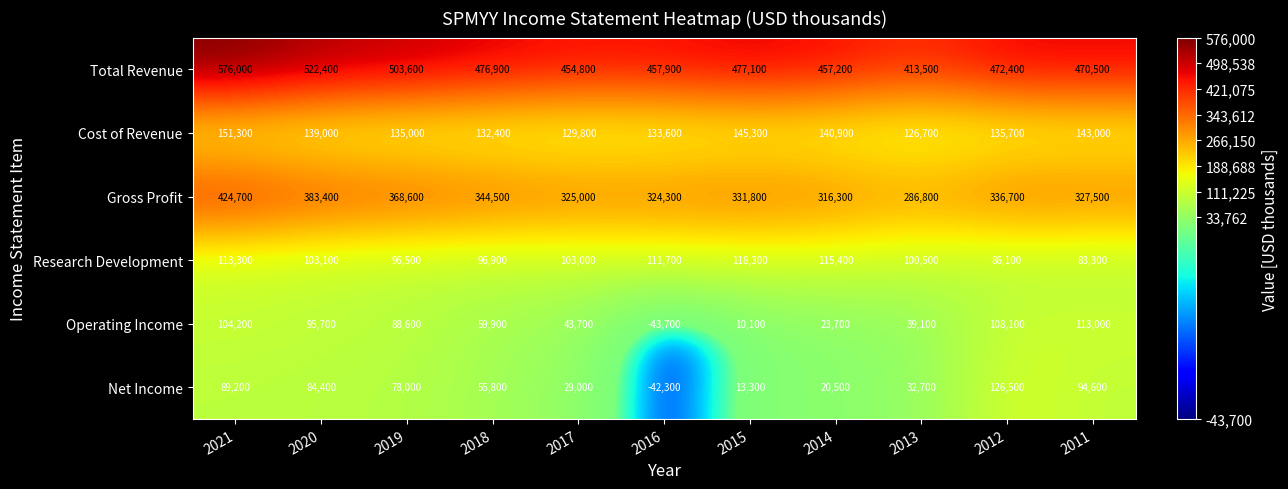

True or false: Operating Income has a value of 49808 at 2019.

False